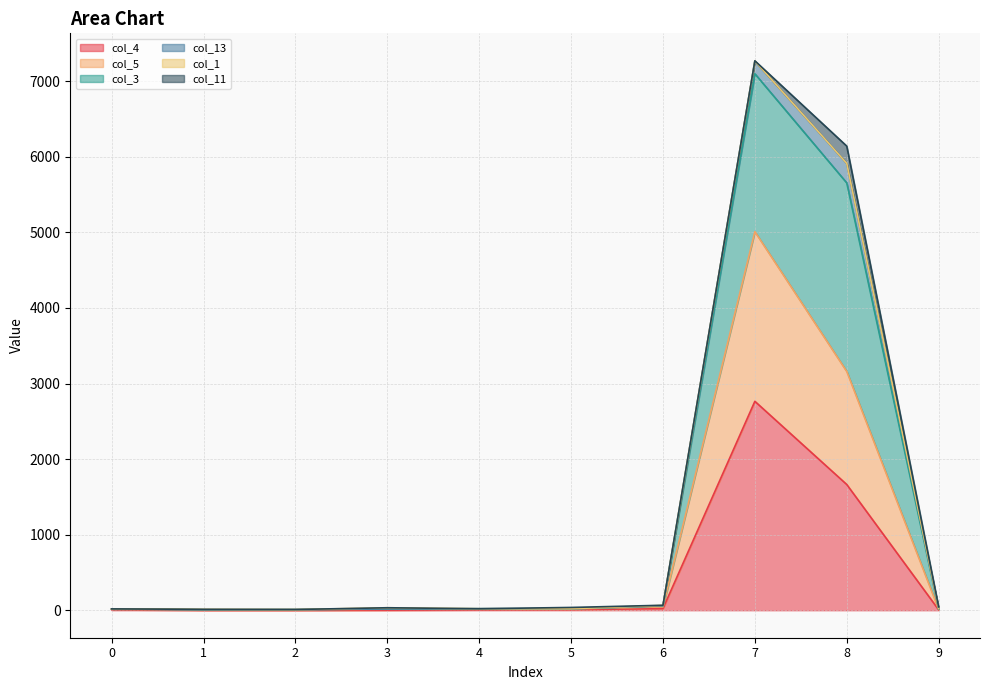

At which category is the sum across all series the highest?

7